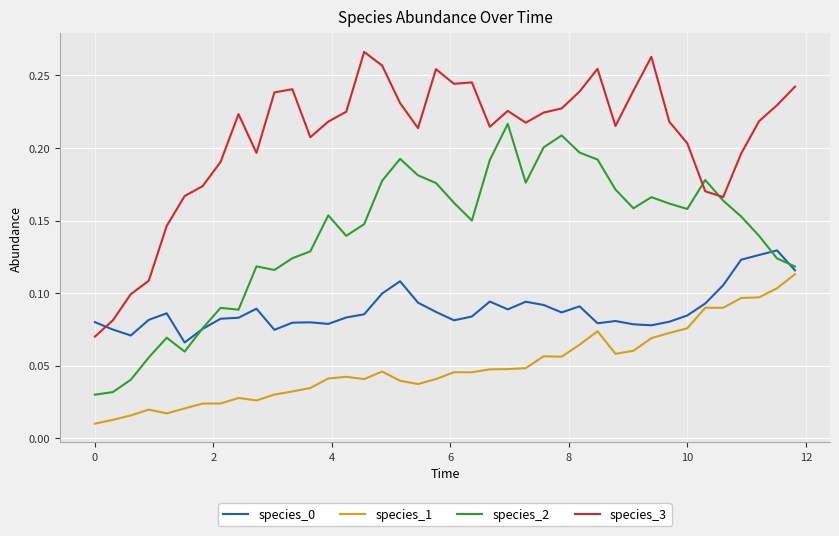

True or false: species_3 and species_0 cross at least once.

True